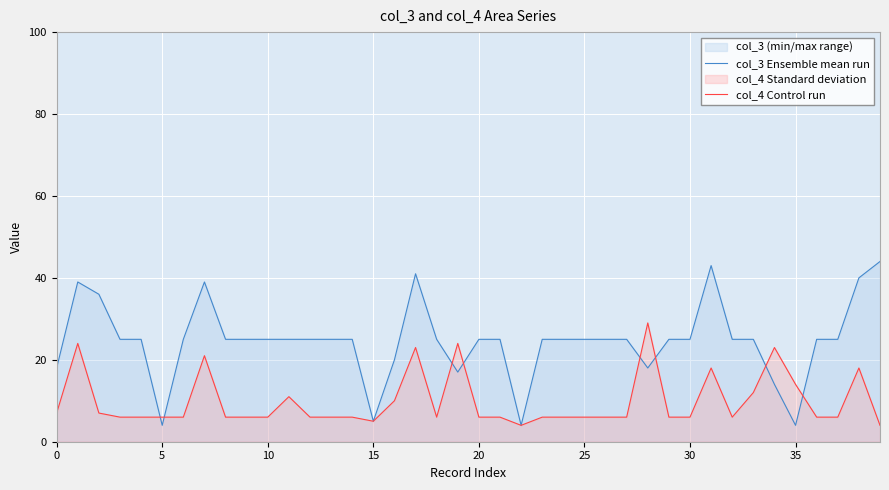

The col_3 Ensemble mean run series shows 10 at 11. True or false?

False